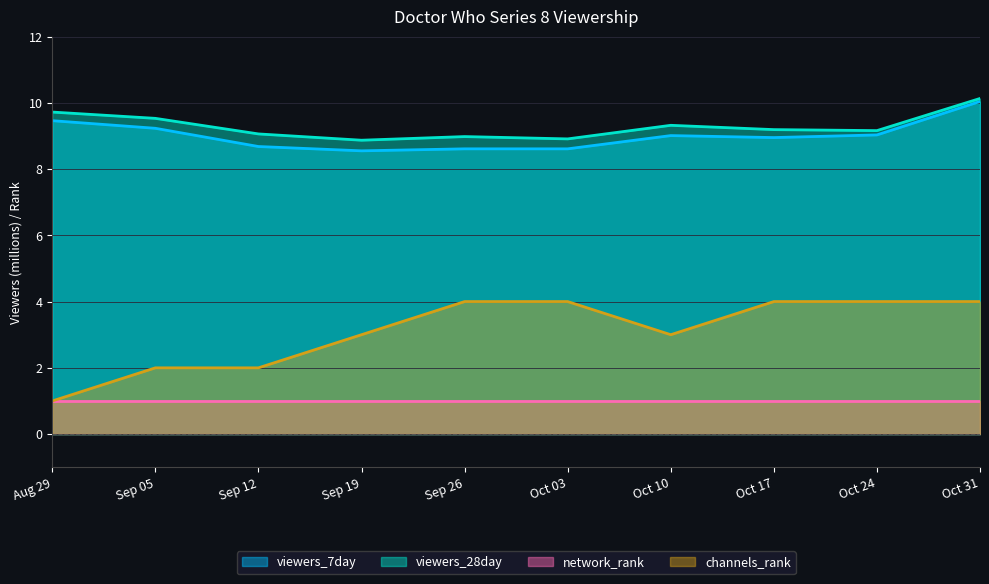

At which label does viewers_28day first exceed 9?

Aug 29